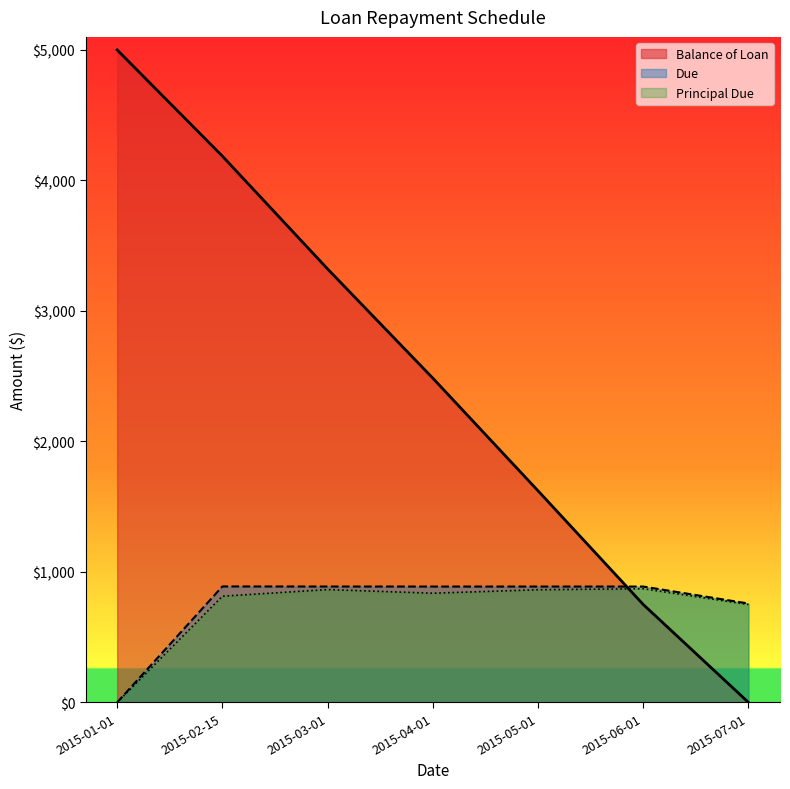

What is the spread (max minus min) of values at 2015-04-01?

1648.0